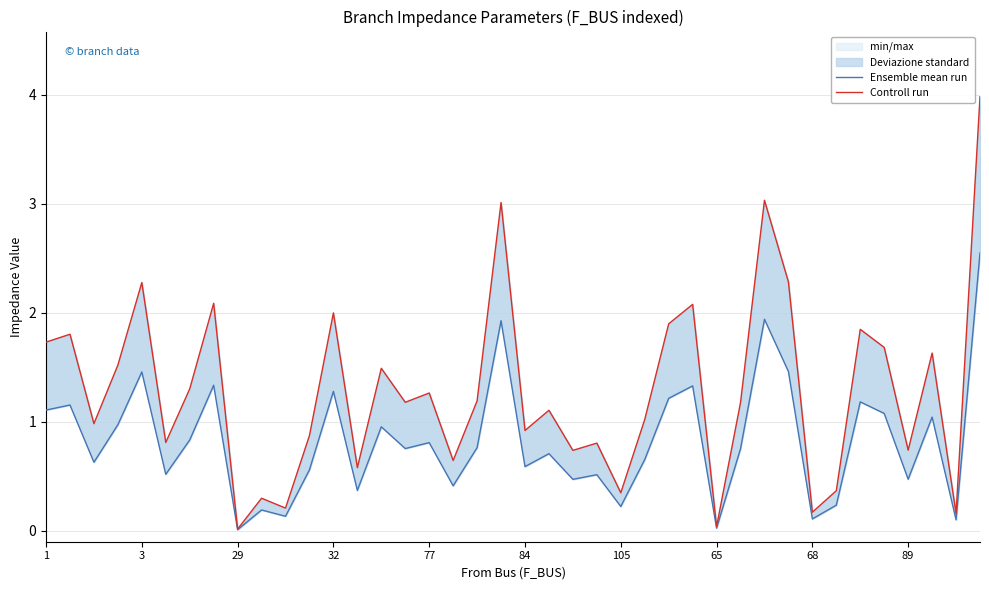

True or false: Ensemble mean run and Controll run intersect in this chart.

False